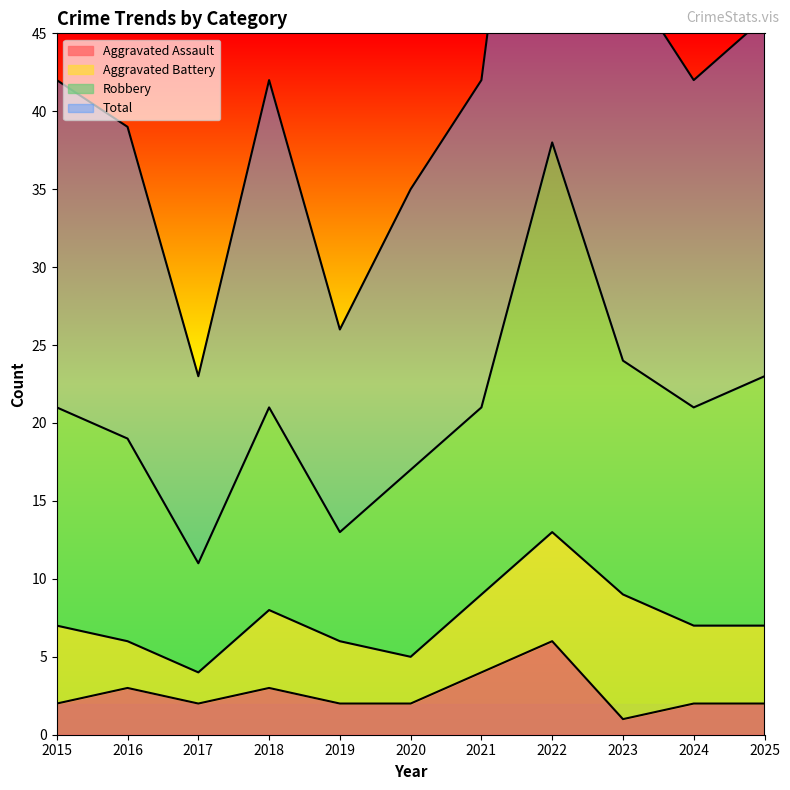

The Aggravated Assault series shows 2 at 2020. True or false?

True